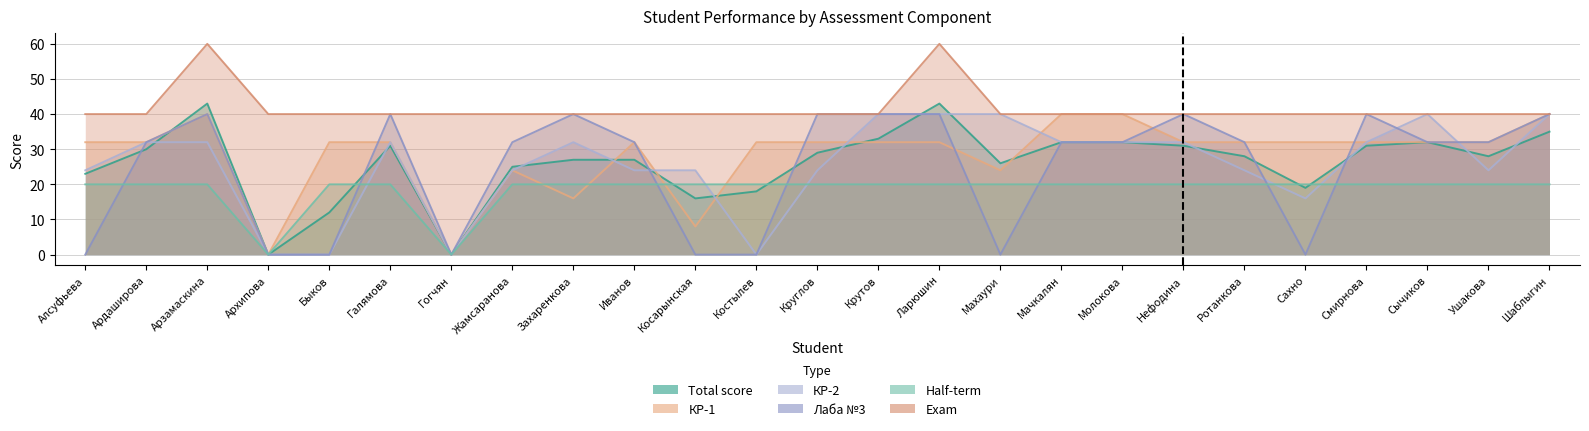

At which label does КР-2 reach its minimum?

Архипова